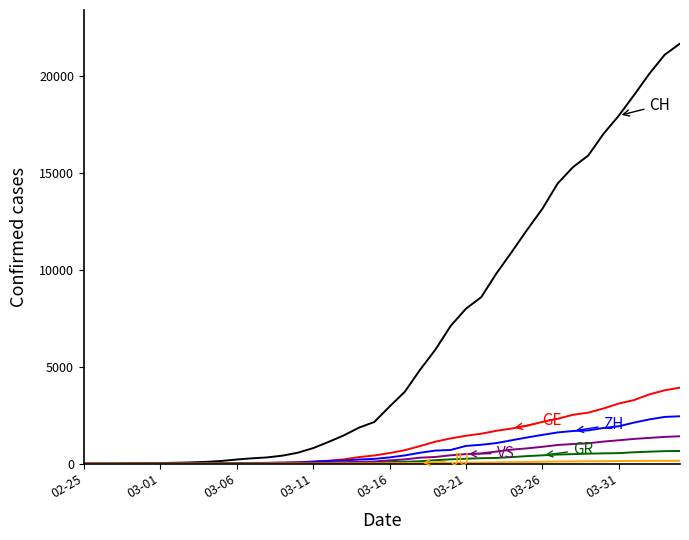

What is the greatest value displayed?

21696